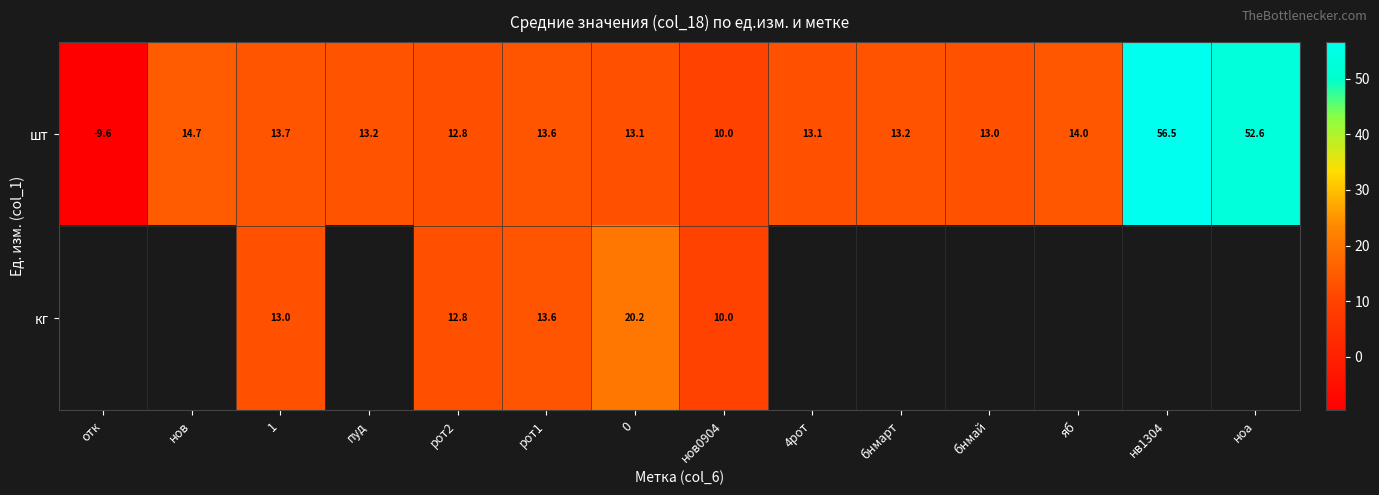

Is the value of кг at 0 greater than the value of шт at пуд?

Yes